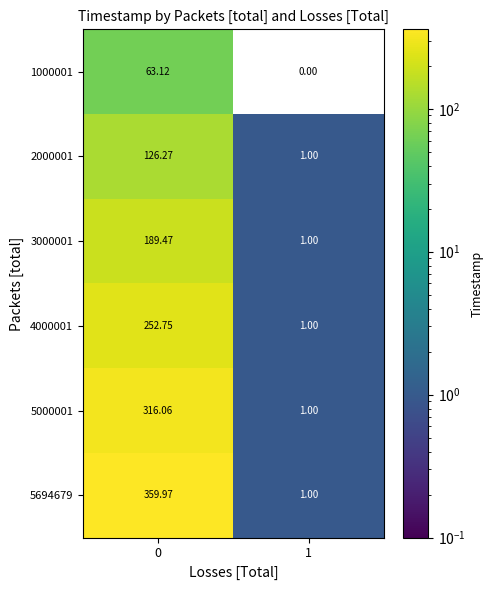

Is the value of 5694679 at 1 greater than the value of 1000001 at 1?

Yes